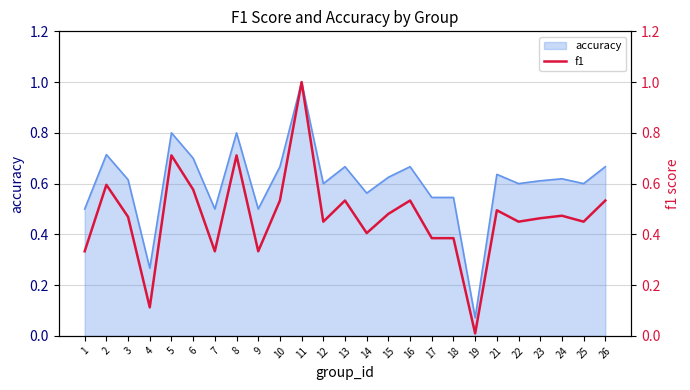

Does the chart have visible grid lines?

Yes